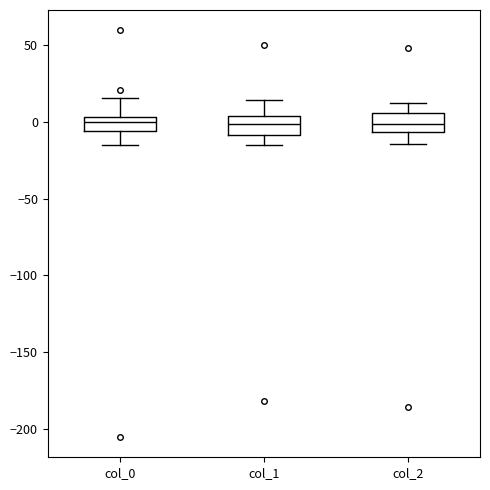

Reading left to right, read every box against the y-axis: the position of its median line, the range the box covers, and the ends of its whiskers. The values are not printed on the chart, so give them approximately, as read against the axis.

col_0: median 0, box -5 to 5, whiskers -15 to 15
col_1: median 0, box -10 to 5, whiskers -15 to 15
col_2: median 0, box -5 to 5, whiskers -15 to 10